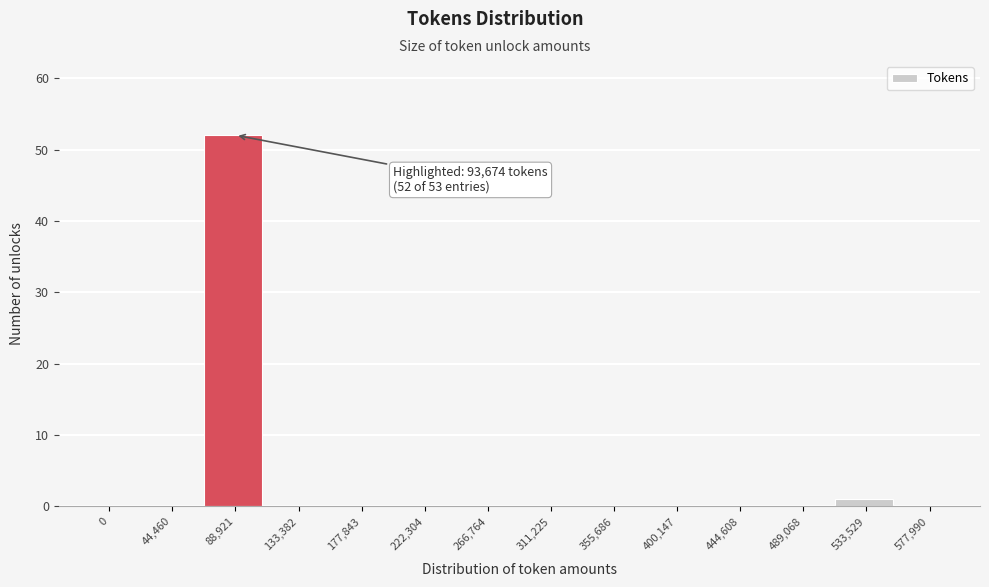

Reading left to right, what are all the values shown in this chart?

0=0	44,460=0	88,921=52	133,382=0	177,843=0	222,304=0	266,764=0	311,225=0	355,686=0	400,147=0	444,608=0	489,068=0	533,529=1	577,990=0